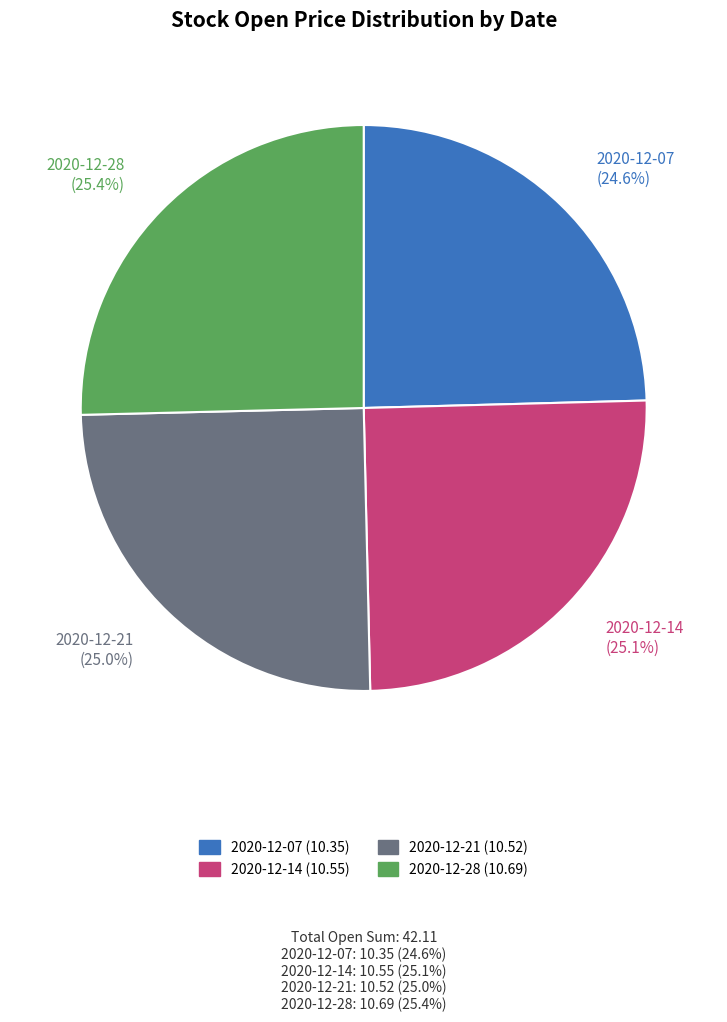

The 2020-12-21 slice represents 40% of the pie. True or false?

False